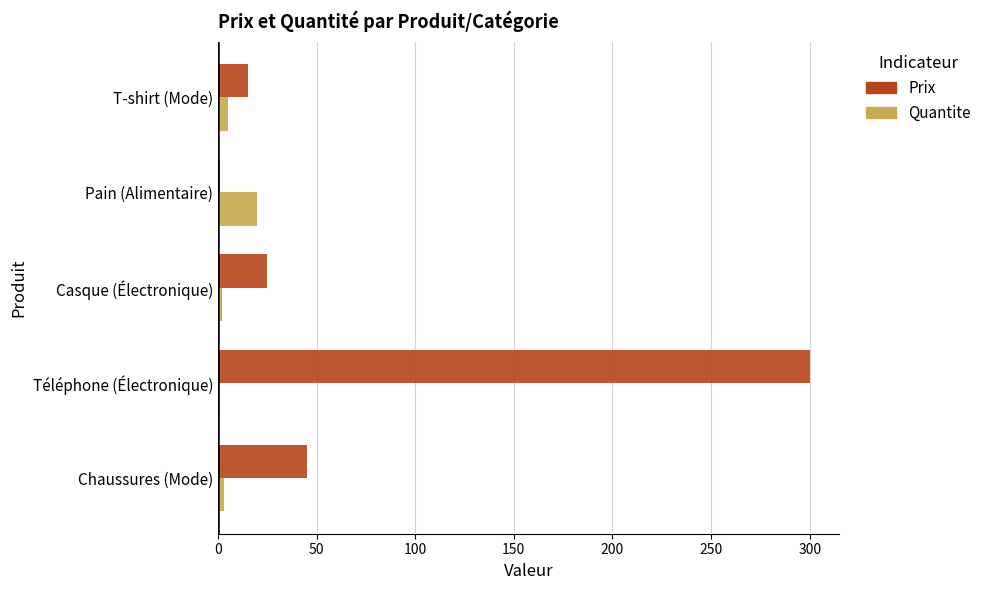

What is the difference between the second highest and minimum values in the Prix series?

43.8